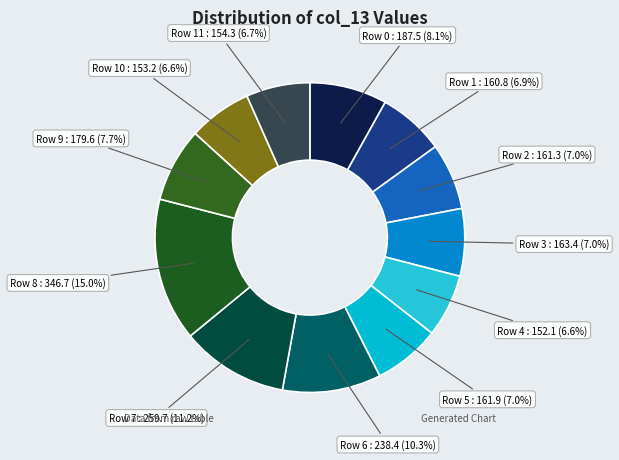

What is the ratio of the value at Row 10 to the value at Row 4?

1.0